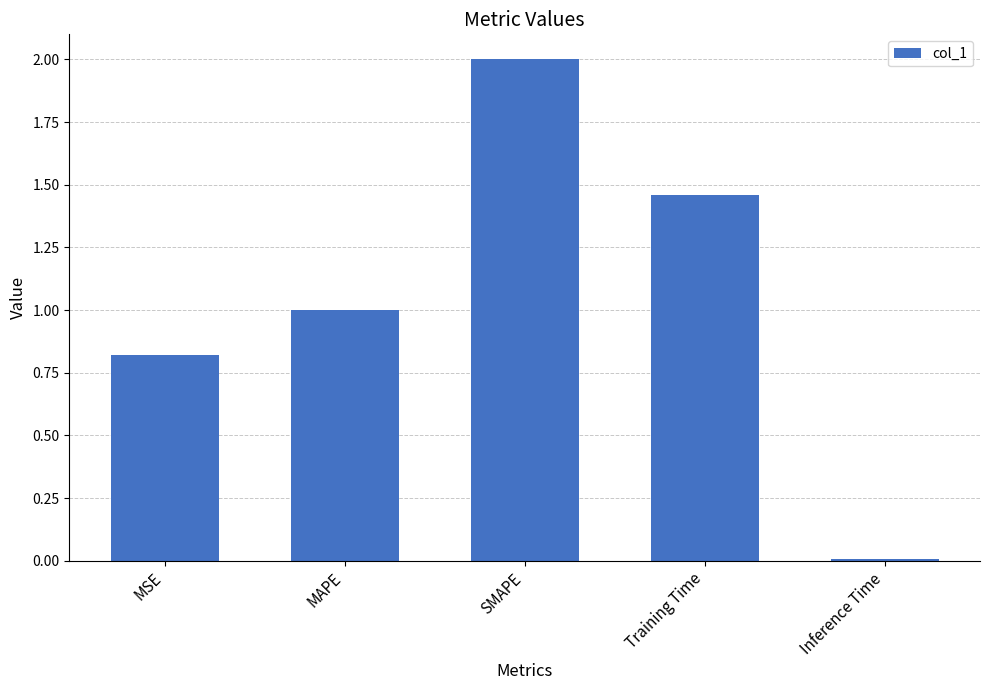

What is the label of the 2nd bar from the left?

MAPE